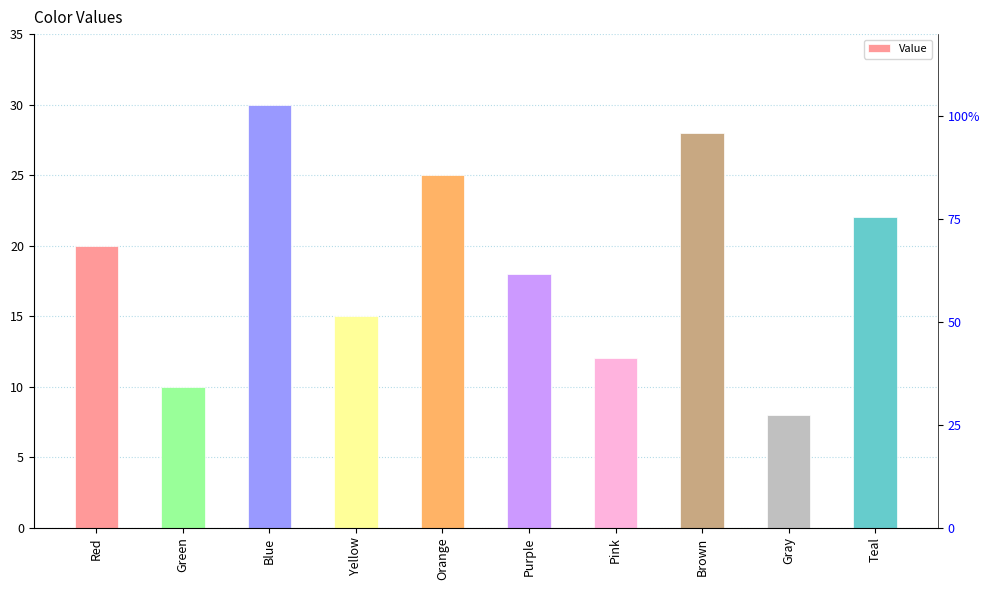

What is the difference between the maximum and minimum values?

22